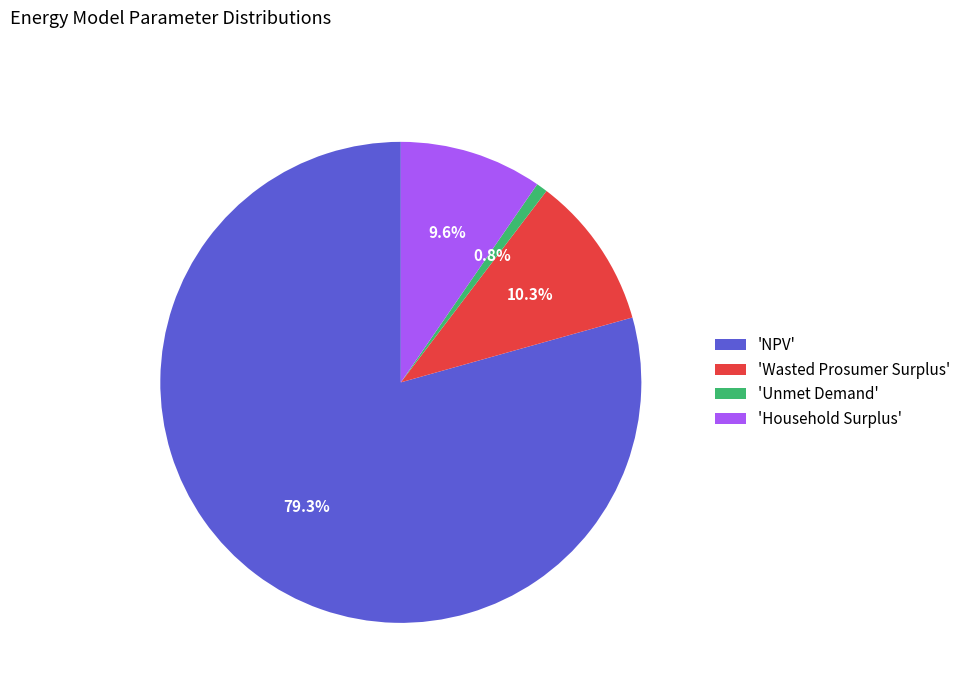

Rank the categories by value from highest to lowest.

'NPV', 'Wasted Prosumer Surplus', 'Household Surplus', 'Unmet Demand'